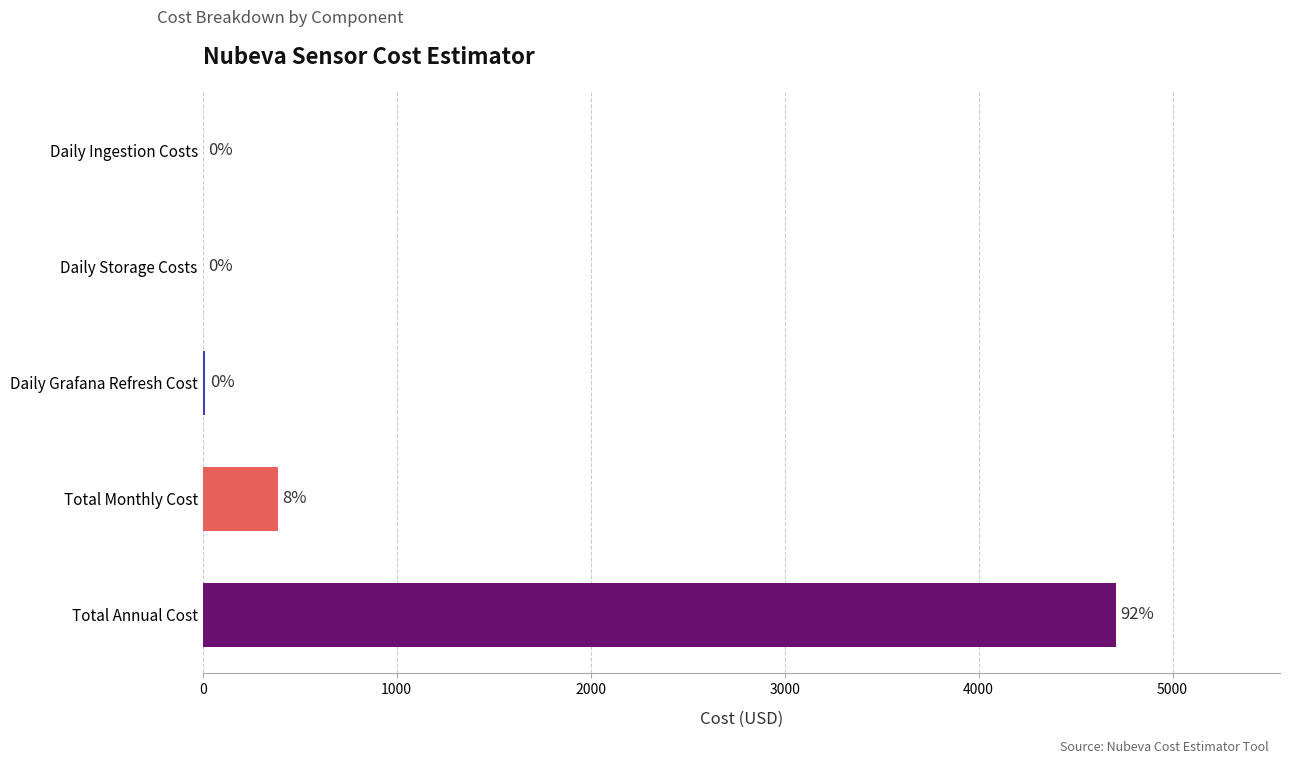

What is the difference between the second highest and second lowest values?

385.8